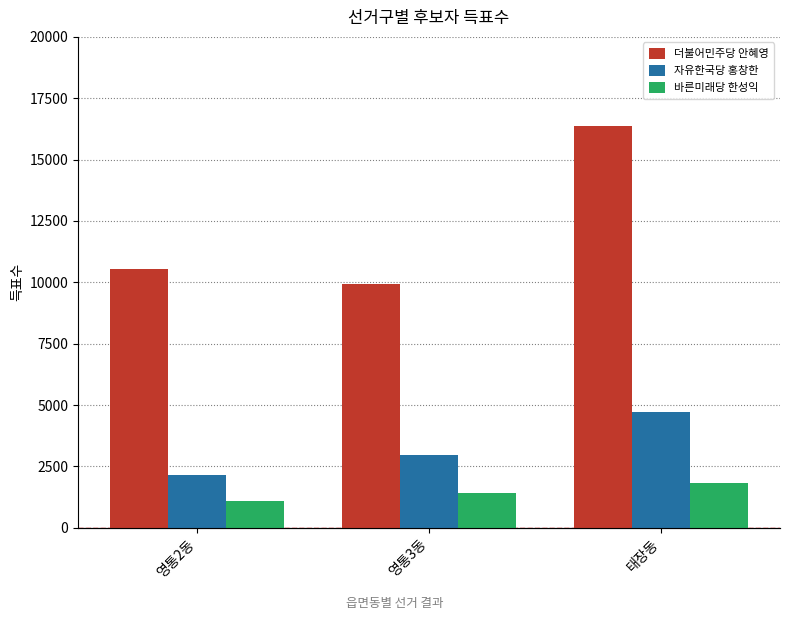

What is the difference between the highest and lowest values at 영통2동?

9444